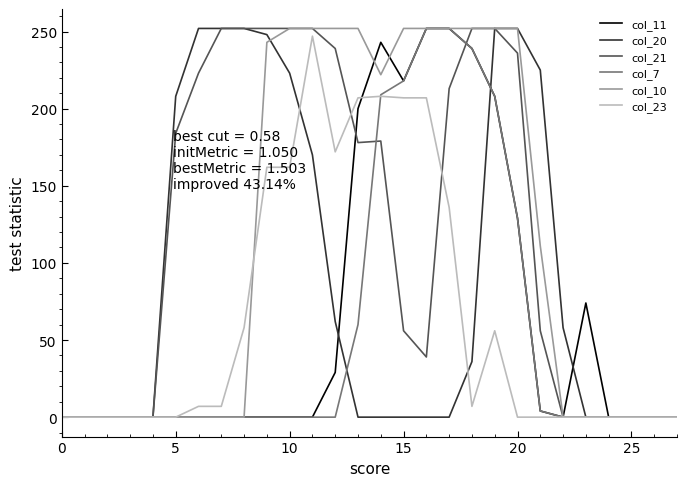

What is the difference between the maximum and minimum values in the col_23 series?

247